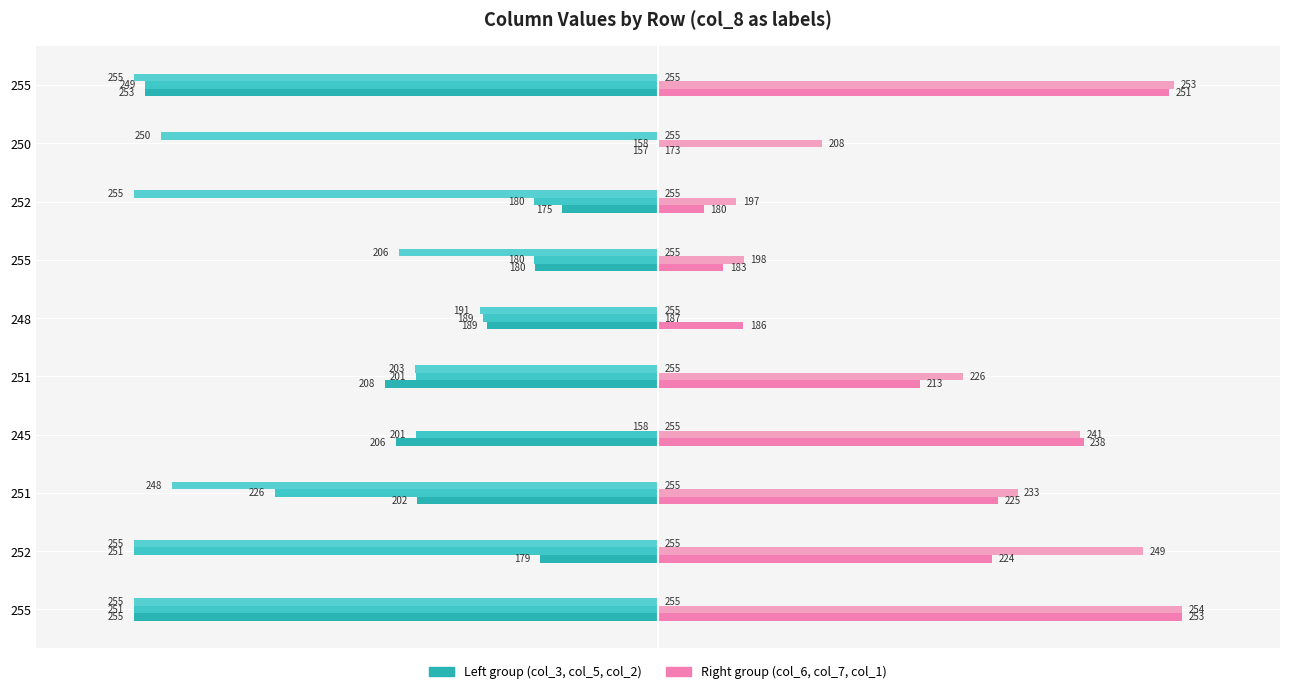

Reading left to right, extract all data points from this chart.

col_3: -80.0	-18.0	-36.7	-40.0	-41.6	-26.1	-18.8	-14.7	0.0	-78.4
col_5: -80.0	-80.0	-58.5	-37.0	-37.0	-26.7	-18.9	-18.9	0.0	-78.3
col_2: -80.0	-80.0	-74.2	0.0	-37.1	-27.2	-39.6	-80.0	-75.9	-80.0
col_6: 80.0	51.0	52.0	65.0	40.0	13.0	10.0	7.0	0.0	78.0
col_7: 80.0	74.0	54.9	64.5	46.6	0.0	13.1	11.9	25.1	78.8
col_1: 0.1	0.1	0.1	0.1	0.1	0.1	0.1	0.1	0.1	0.1